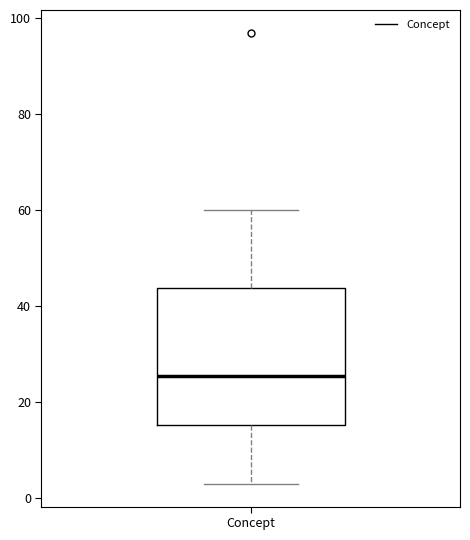

Transcribe this box plot: give where the median line is, the range the box spans, and where the two whiskers end, as read against the y-axis. The values are not printed on the chart, so give them approximately, as read against the axis.

median 26, box 16 to 44, whiskers 4 to 60